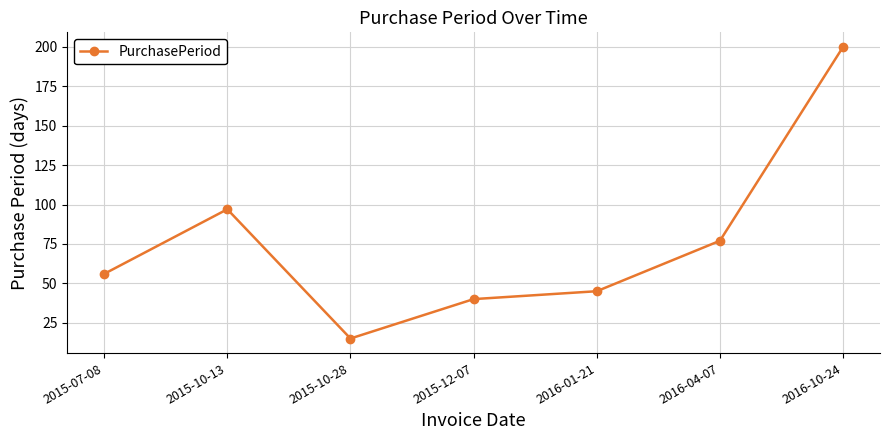

What position from the left is 2015-10-28?

3